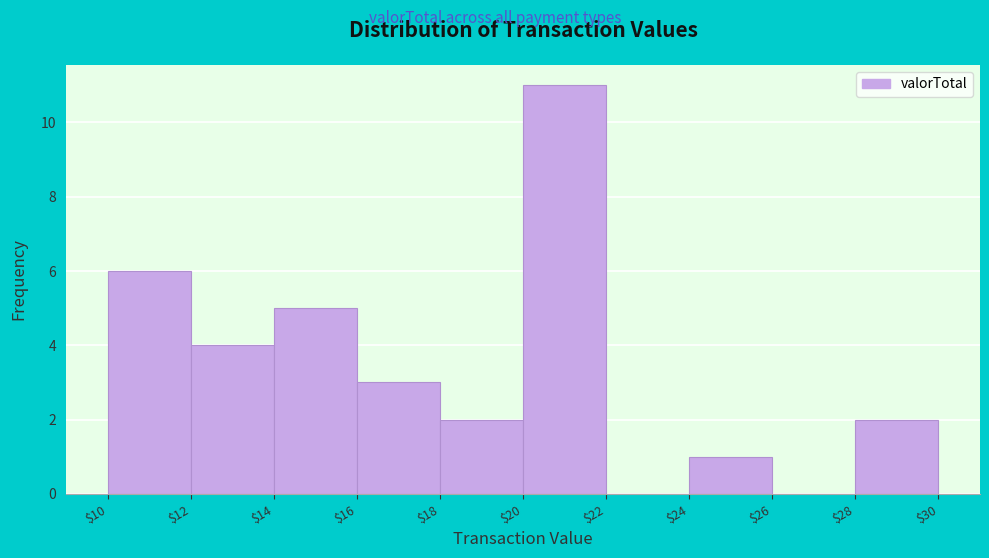

Reading left to right, list every bar in this chart as the range it spans on the x-axis followed by its height. The values are not printed on the chart, so give them approximately, as read against the axis.

$10 to $12: 6
$12 to $14: 4
$14 to $16: 5
$16 to $18: 3
$18 to $20: 2
$20 to $22: 11
$22 to $24: 0
$24 to $26: 1
$26 to $28: 0
$28 to $30: 2